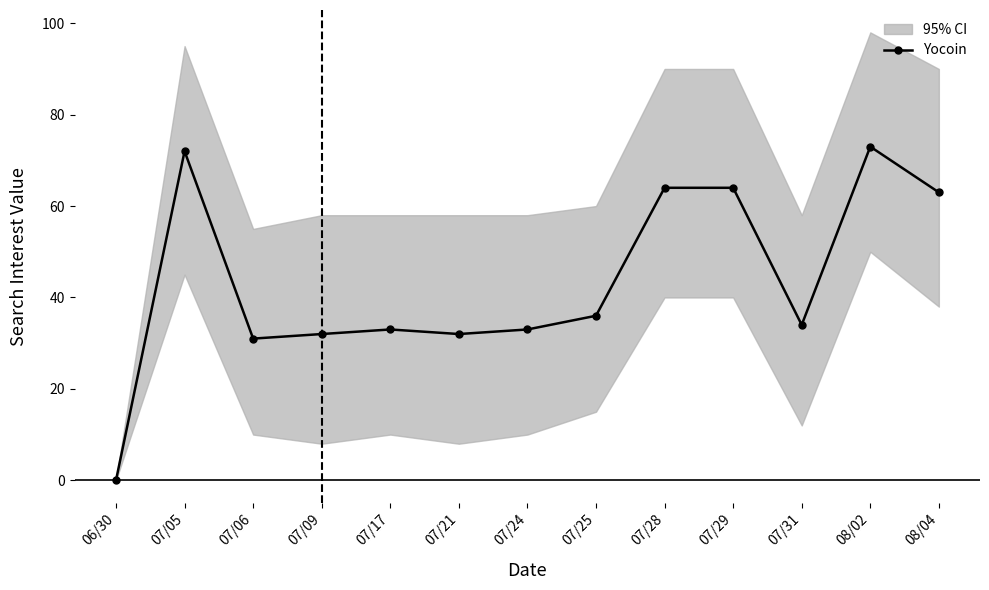

Rank the categories by value from lowest to highest.

06/30, 07/06, 07/09, 07/21, 07/17, 07/24, 07/31, 07/25, 08/04, 07/28, 07/29, 07/05, 08/02